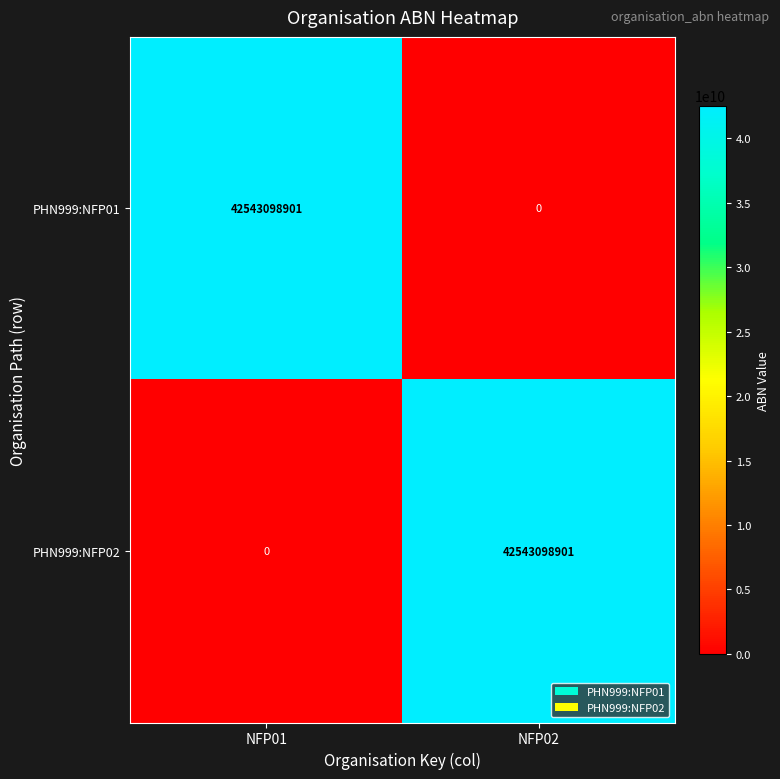

Count the number of data series in this chart.

2